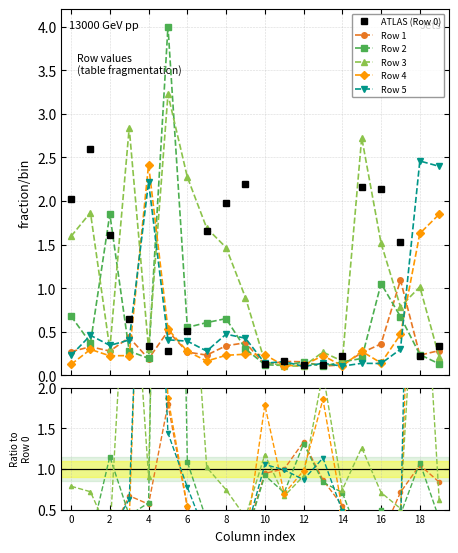

What is the label of the 17th point from the left?

16